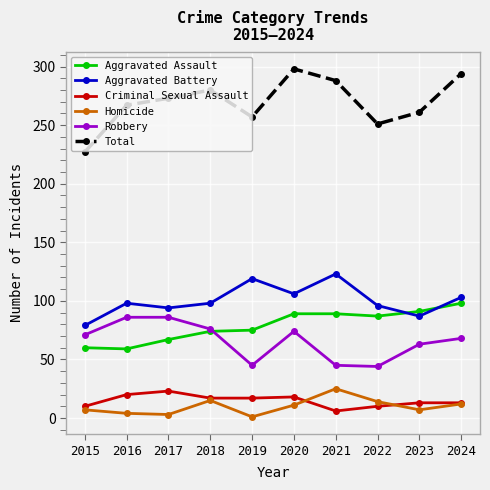

What value does the Aggravated Assault series have at 2020?

89